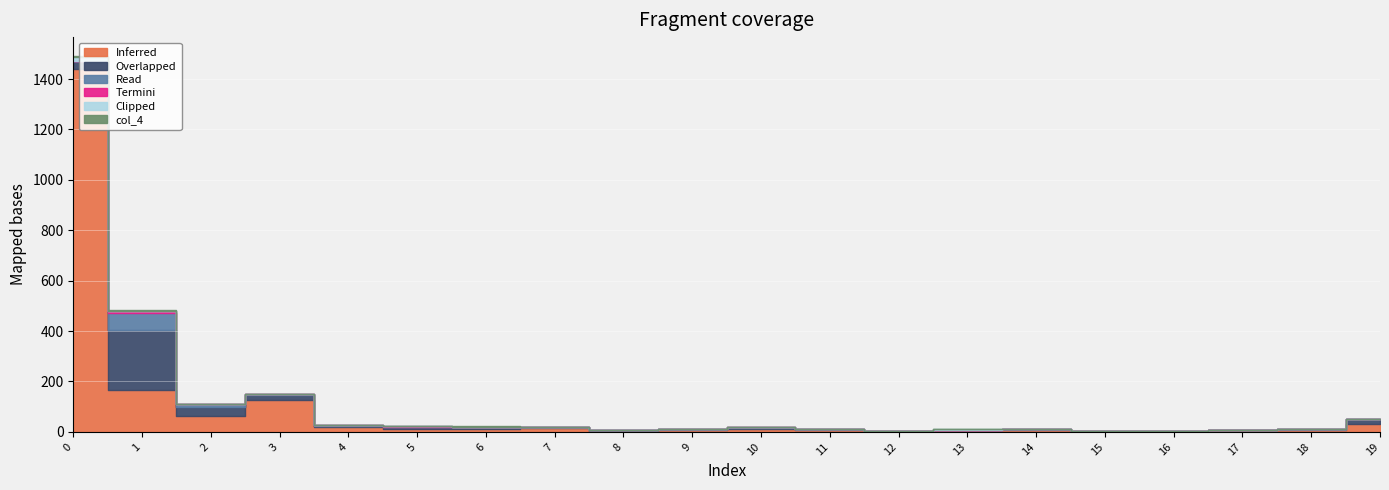

Is it true that col_2 equals 21 at 3?

True